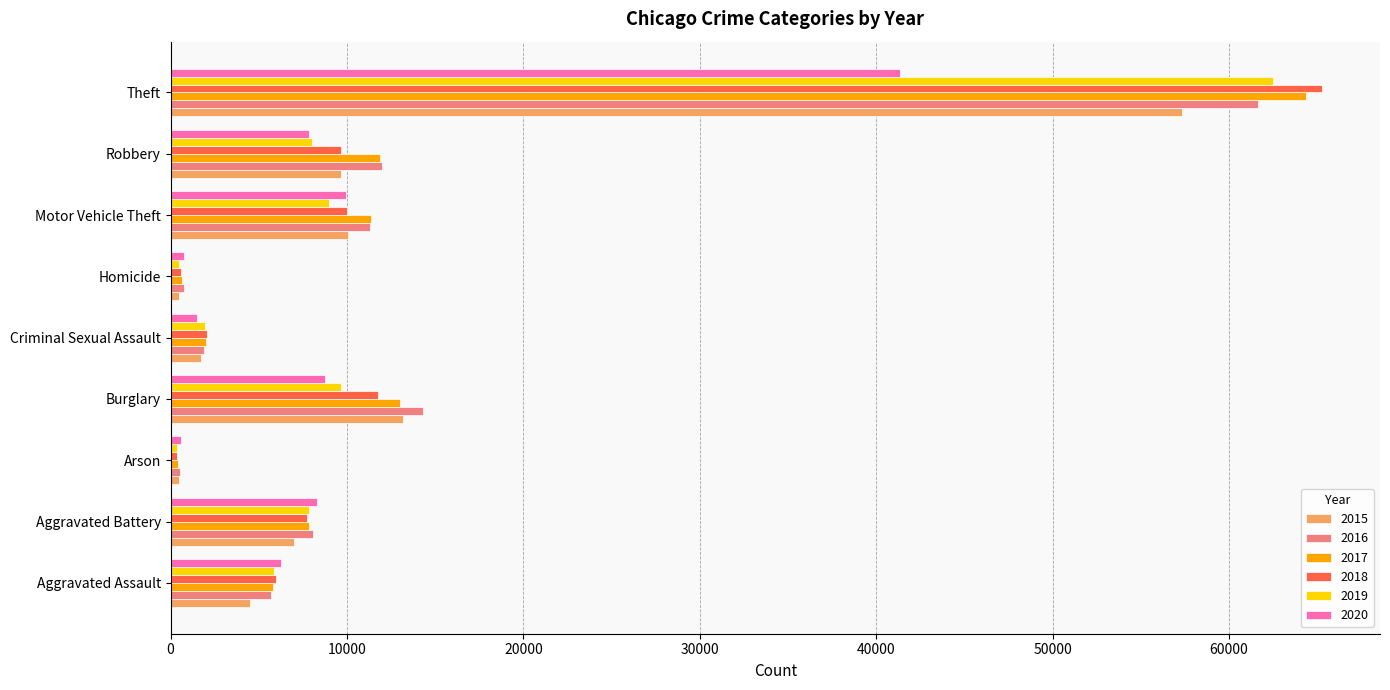

What is the difference between the second highest and minimum values in the 2018 series?

11374